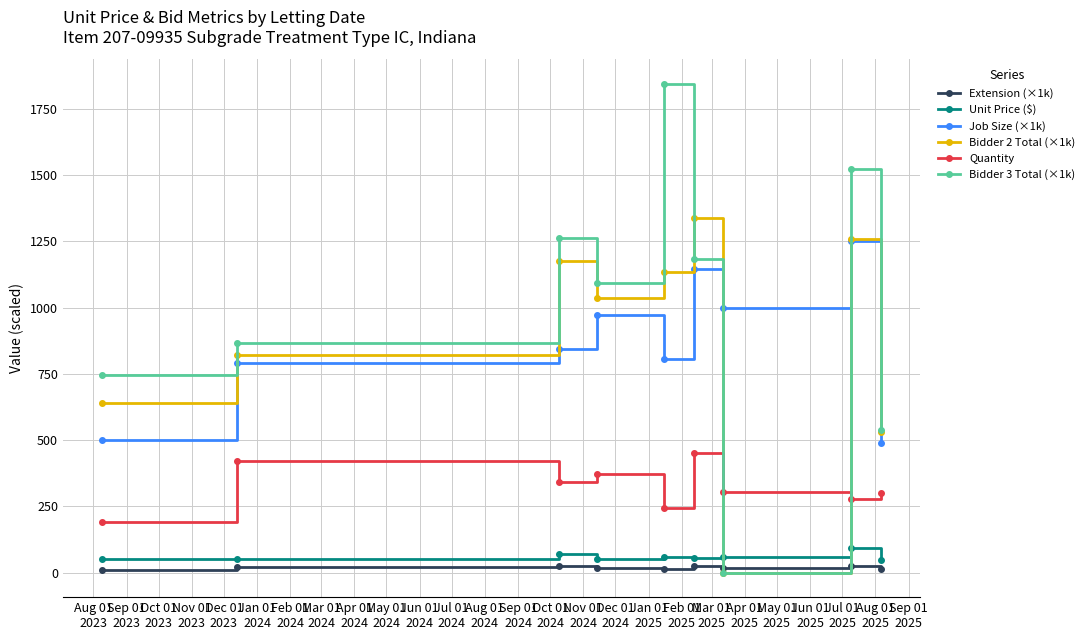

What is the value of the Unit Price ($) point at the 7th from the left?

60.0